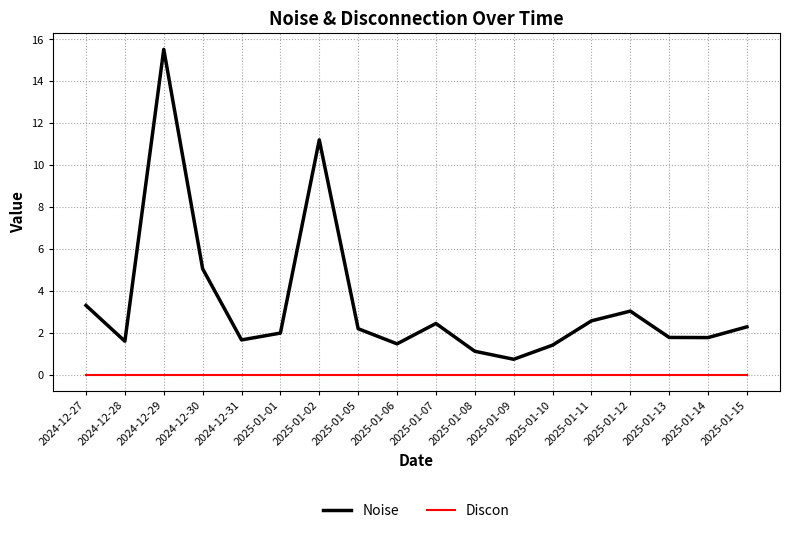

What is the minimum value for Noise?

0.7